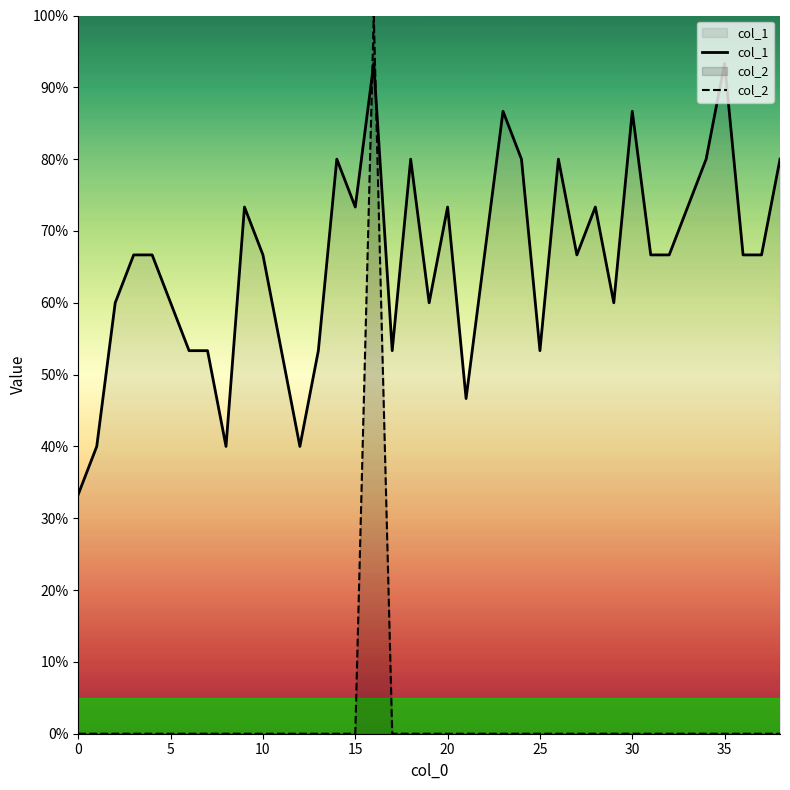

What is the sum of all col_1 values?

25.7